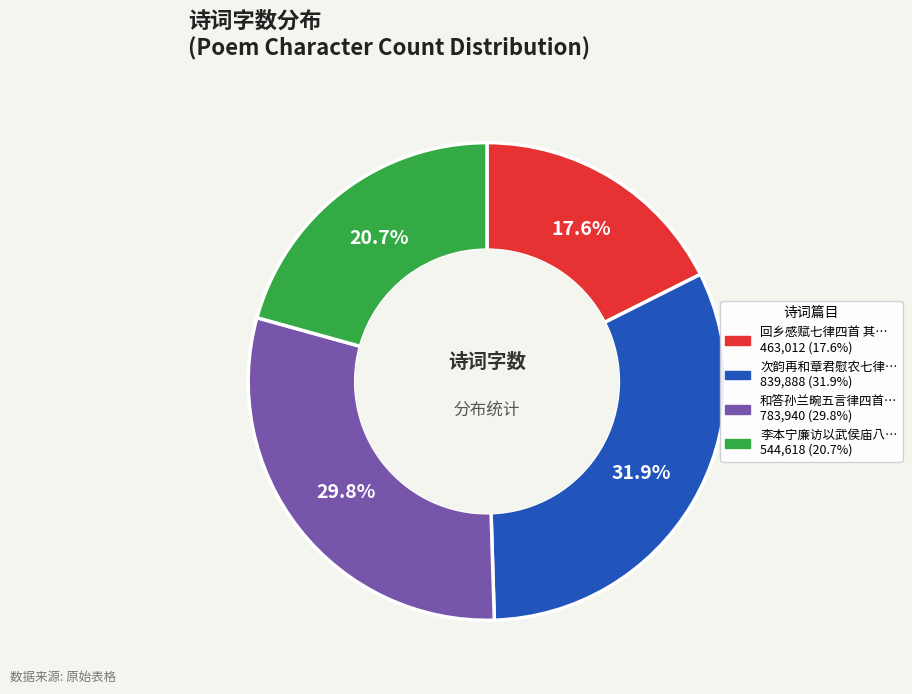

Is there any slice that represents more than half of the pie?

No